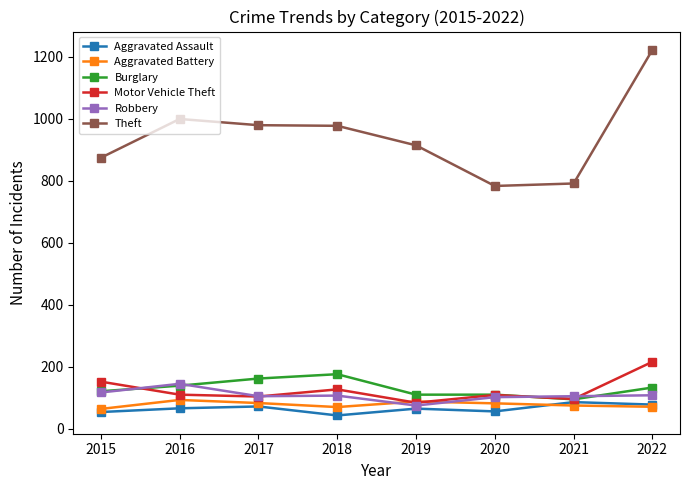

True or false: Theft and Motor Vehicle Theft intersect in this chart.

False